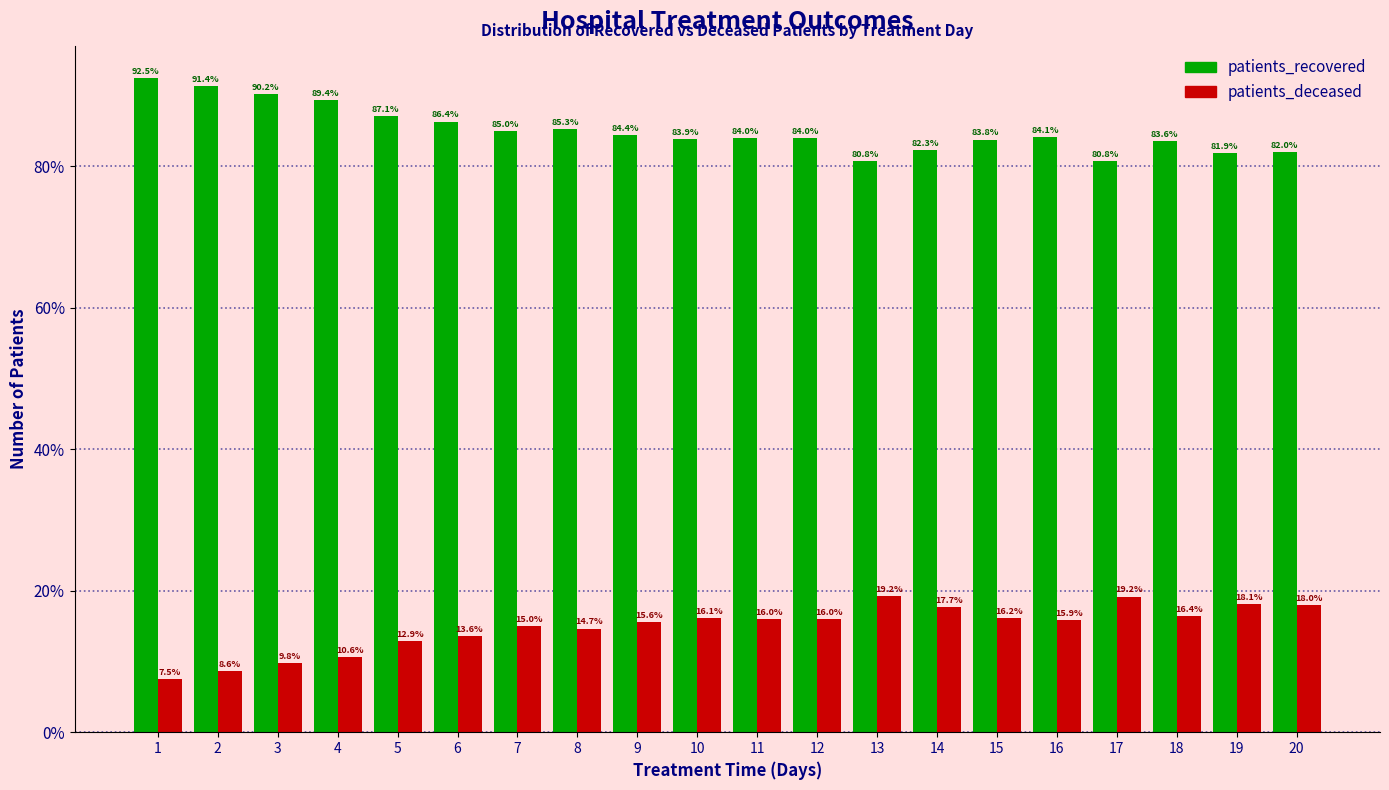

The value of patients_recovered at 11 is 84.0. True or false?

True